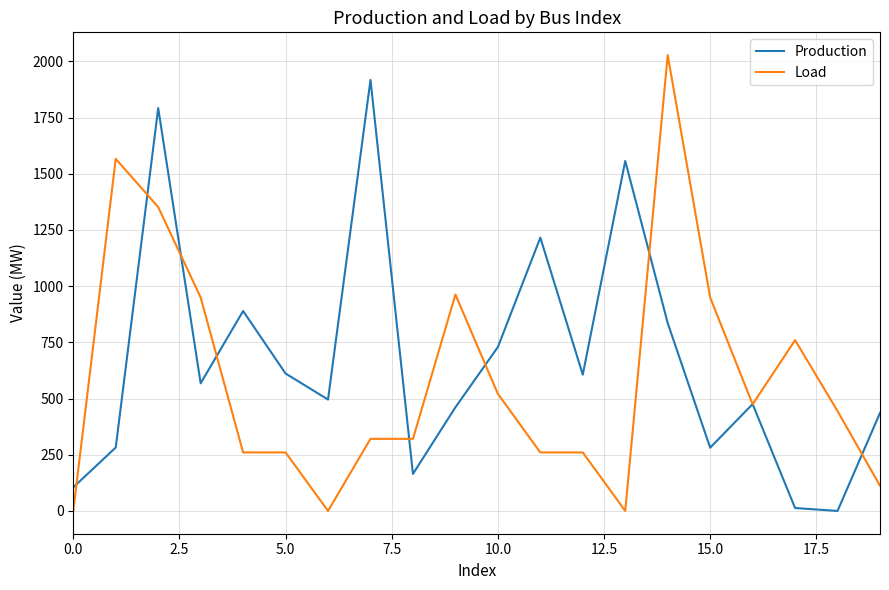

Which series has the largest range (max minus min)?

Load